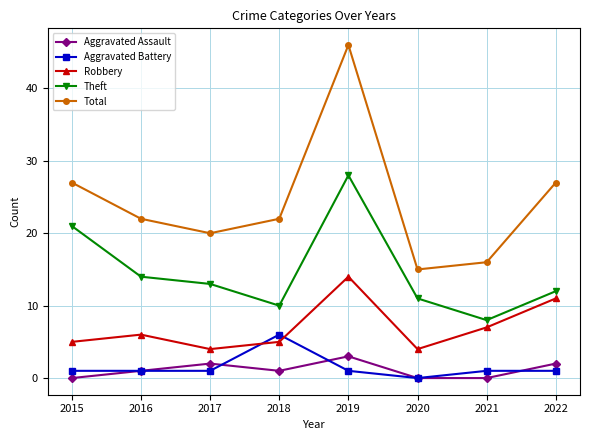

How many lines are shown in the chart?

5